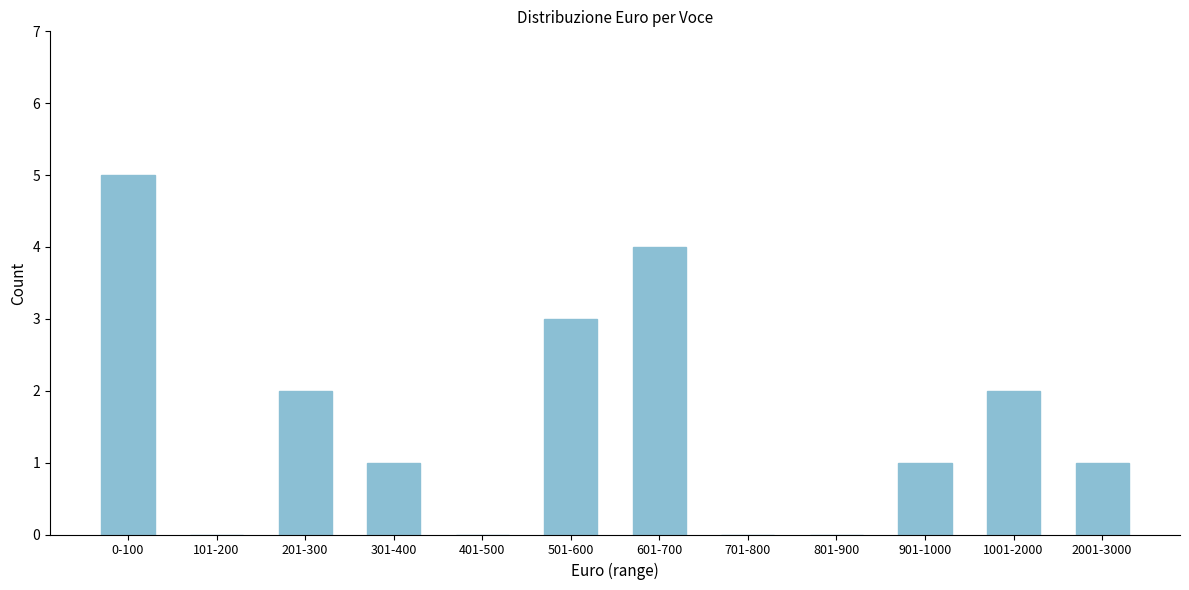

Reading left to right, what are all the values shown in this chart?

0-100=5	101-200=0	201-300=2	301-400=1	401-500=0	501-600=3	601-700=4	701-800=0	801-900=0	901-1000=1	1001-2000=2	2001-3000=1